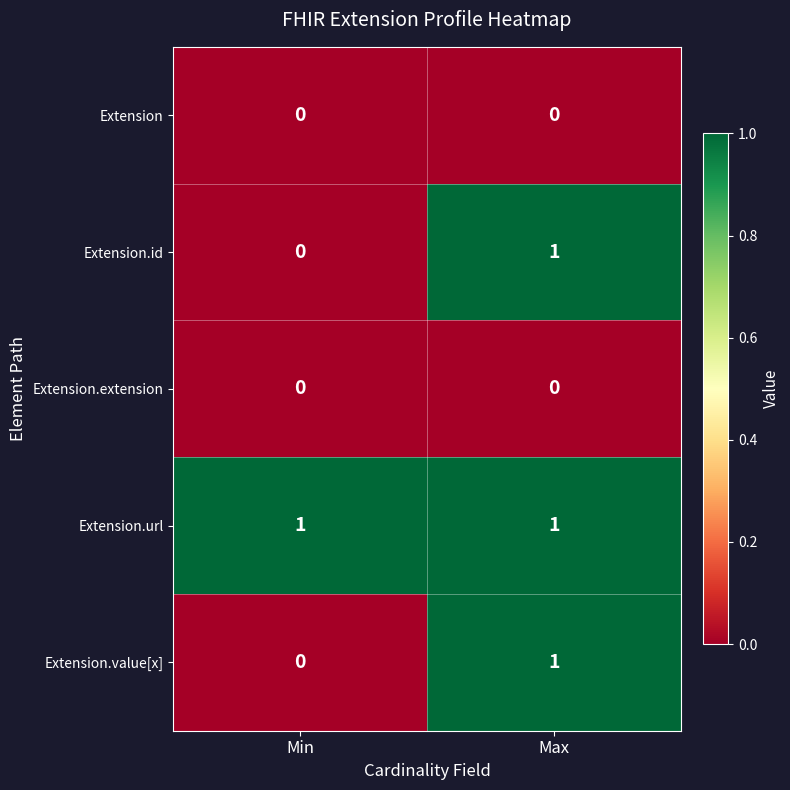

The Extension.value[x] series shows 1 at Max. True or false?

True